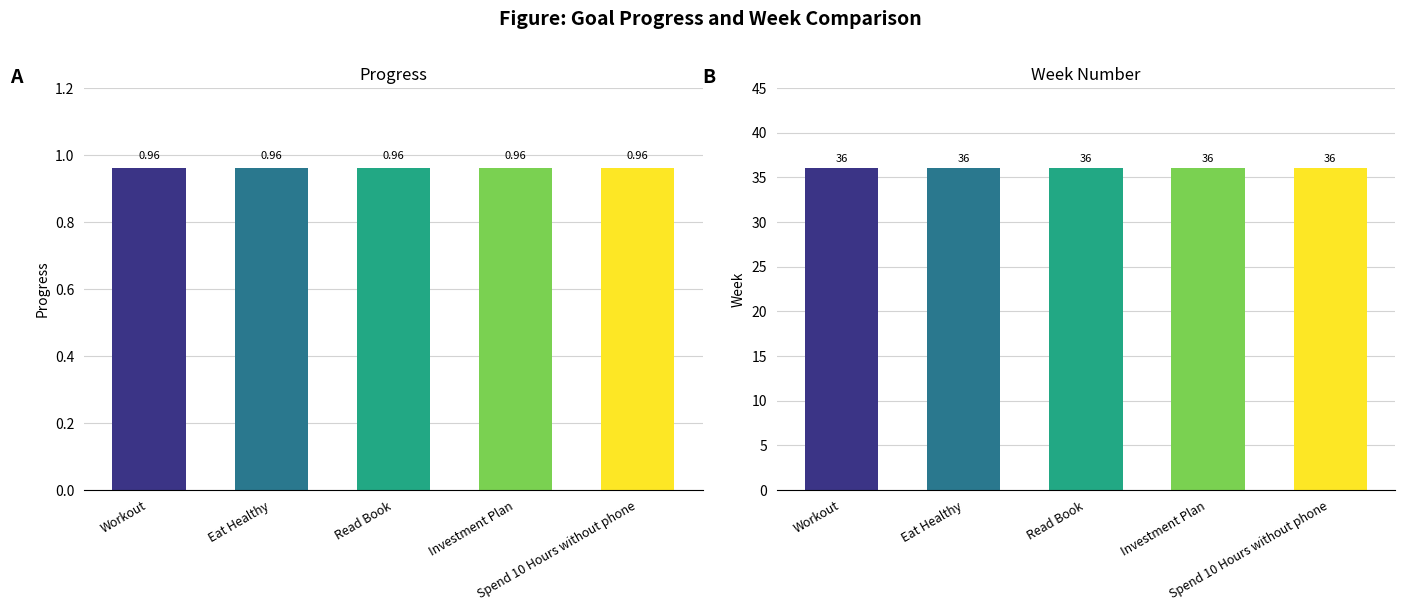

What are all the series names shown in the legend?

Progress, Week